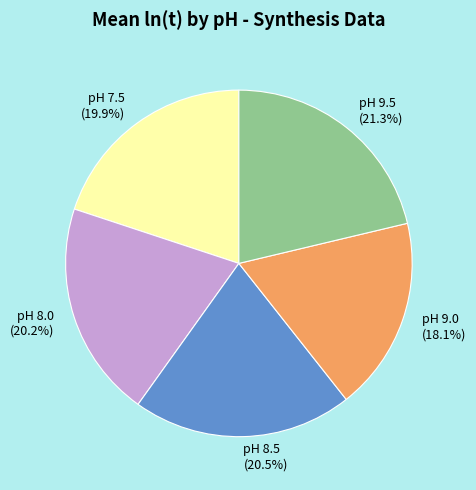

Is there a majority slice in this chart?

No